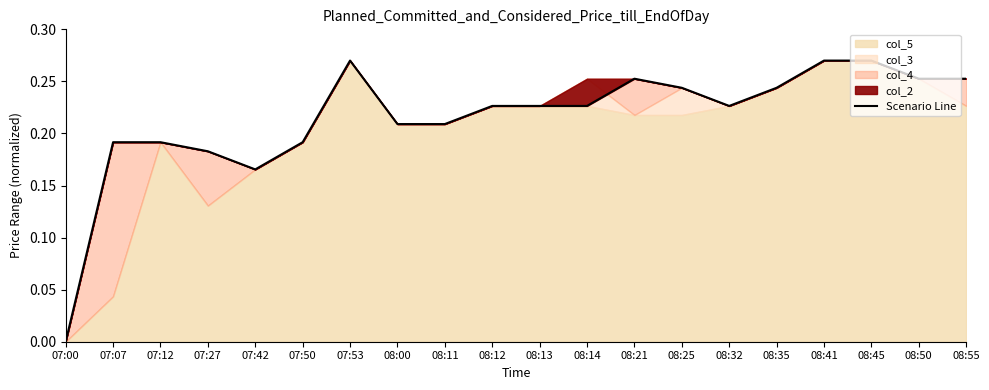

Reading left to right, what are all the values shown in this chart?

0.0	0.2	0.2	0.2	0.2	0.2	0.3	0.2	0.2	0.2	0.2	0.2	0.3	0.2	0.2	0.2	0.3	0.3	0.3	0.3